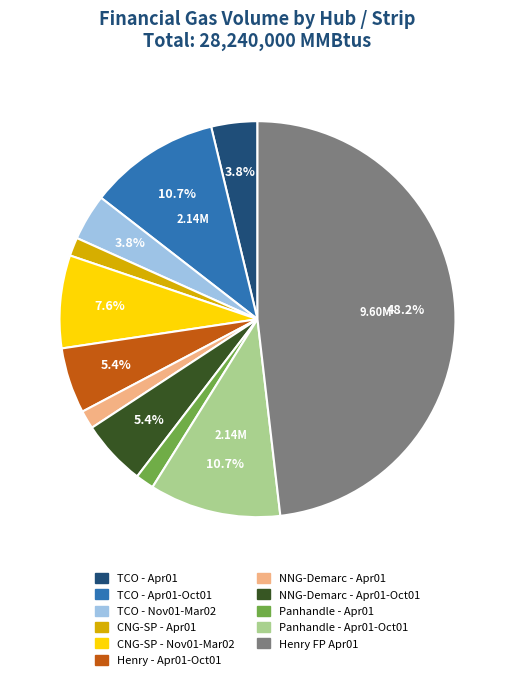

Is the sum of Henry - Apr01-Oct01 and Panhandle - Apr01 greater than half?

No